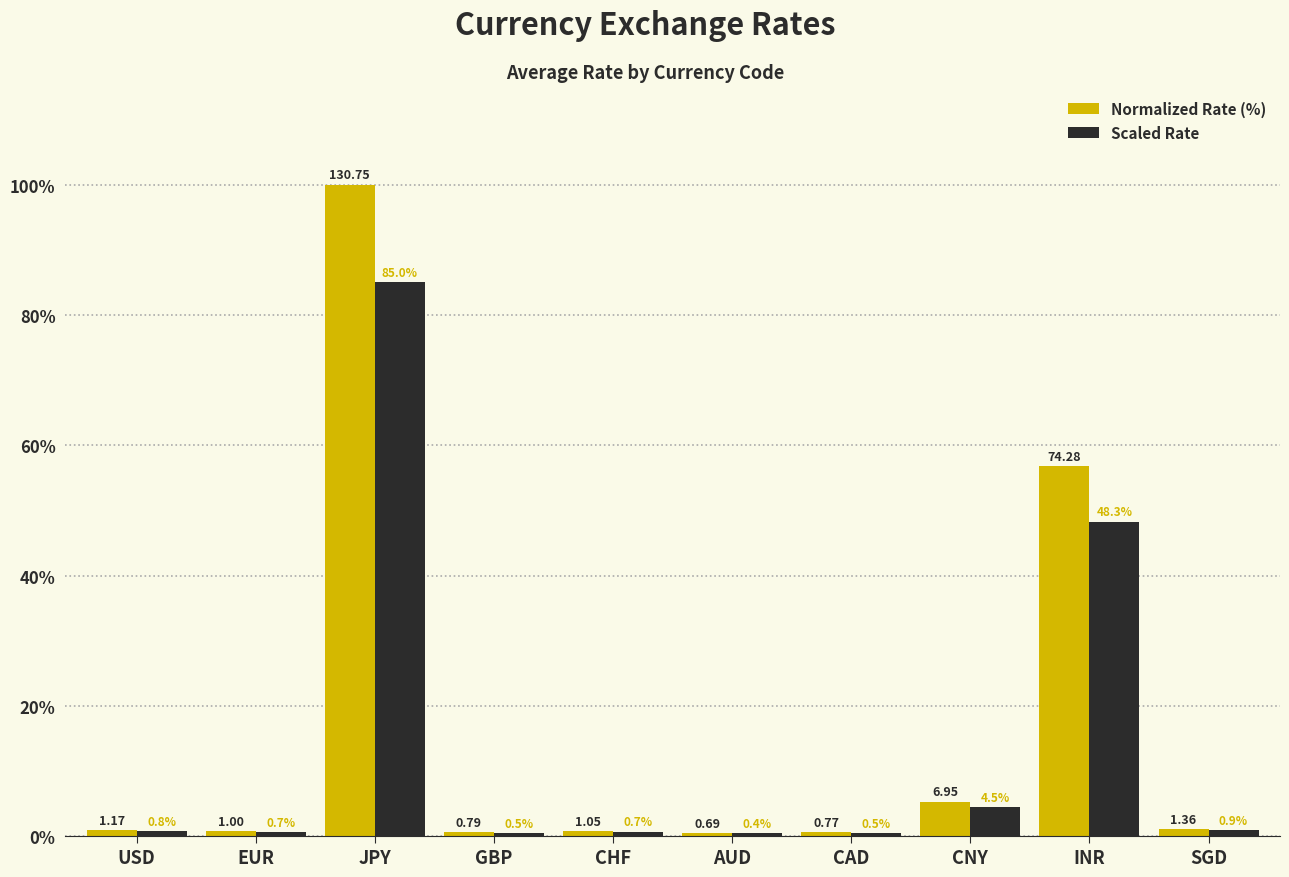

Read the Normalized Rate (%) value at AUD.

0.5